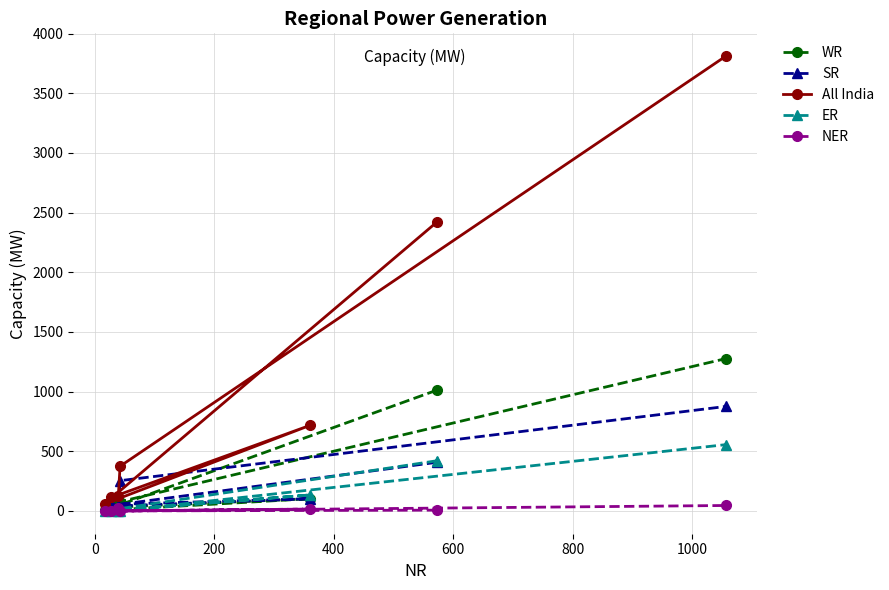

Rank the series by their maximum value, from lowest to highest.

NER, ER, SR, WR, All India